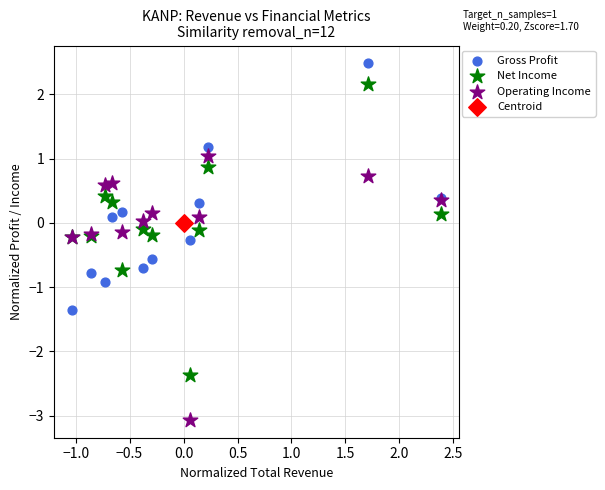

Which series contains the highest Y value?

Gross Profit